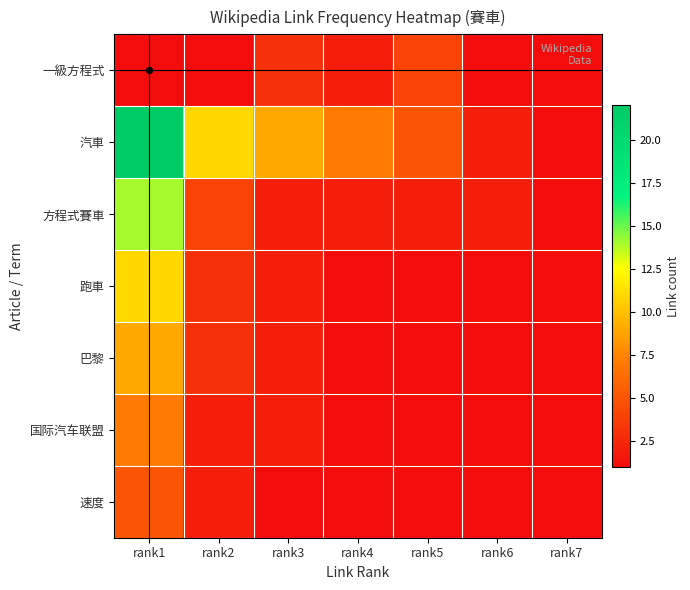

Reading right to left, transcribe all the data shown in this chart.

一級方程式: rank7=1	rank6=1	rank5=4	rank4=2	rank3=3	rank2=1	rank1=1
汽車: rank7=1	rank6=2	rank5=5	rank4=7	rank3=9	rank2=11	rank1=22
方程式賽車: rank7=1	rank6=2	rank5=2	rank4=2	rank3=2	rank2=4	rank1=14
跑車: rank7=1	rank6=1	rank5=1	rank4=1	rank3=2	rank2=3	rank1=11
巴黎: rank7=1	rank6=1	rank5=1	rank4=1	rank3=2	rank2=3	rank1=9
国际汽车联盟: rank7=1	rank6=1	rank5=1	rank4=1	rank3=2	rank2=2	rank1=7
速度: rank7=1	rank6=1	rank5=1	rank4=1	rank3=1	rank2=2	rank1=5